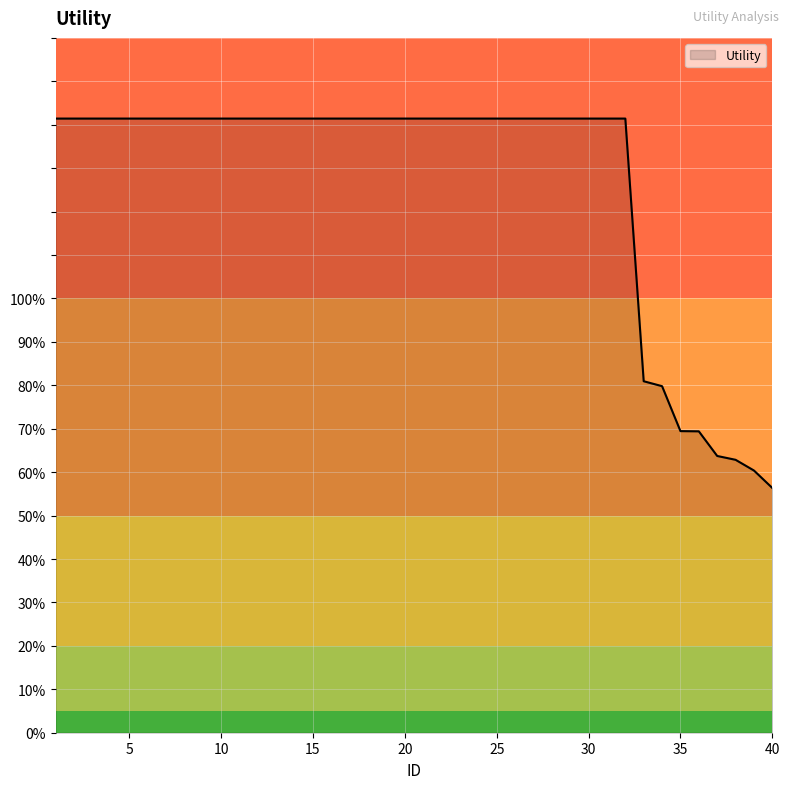

Does the chart display data point markers on the line(s)?

No